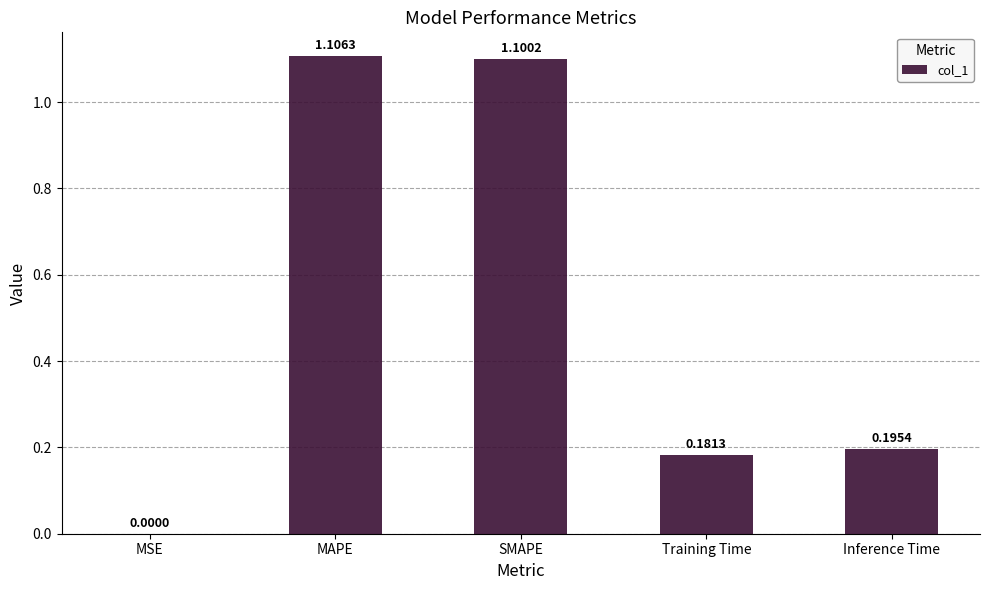

What is the sum of all values?

2.6